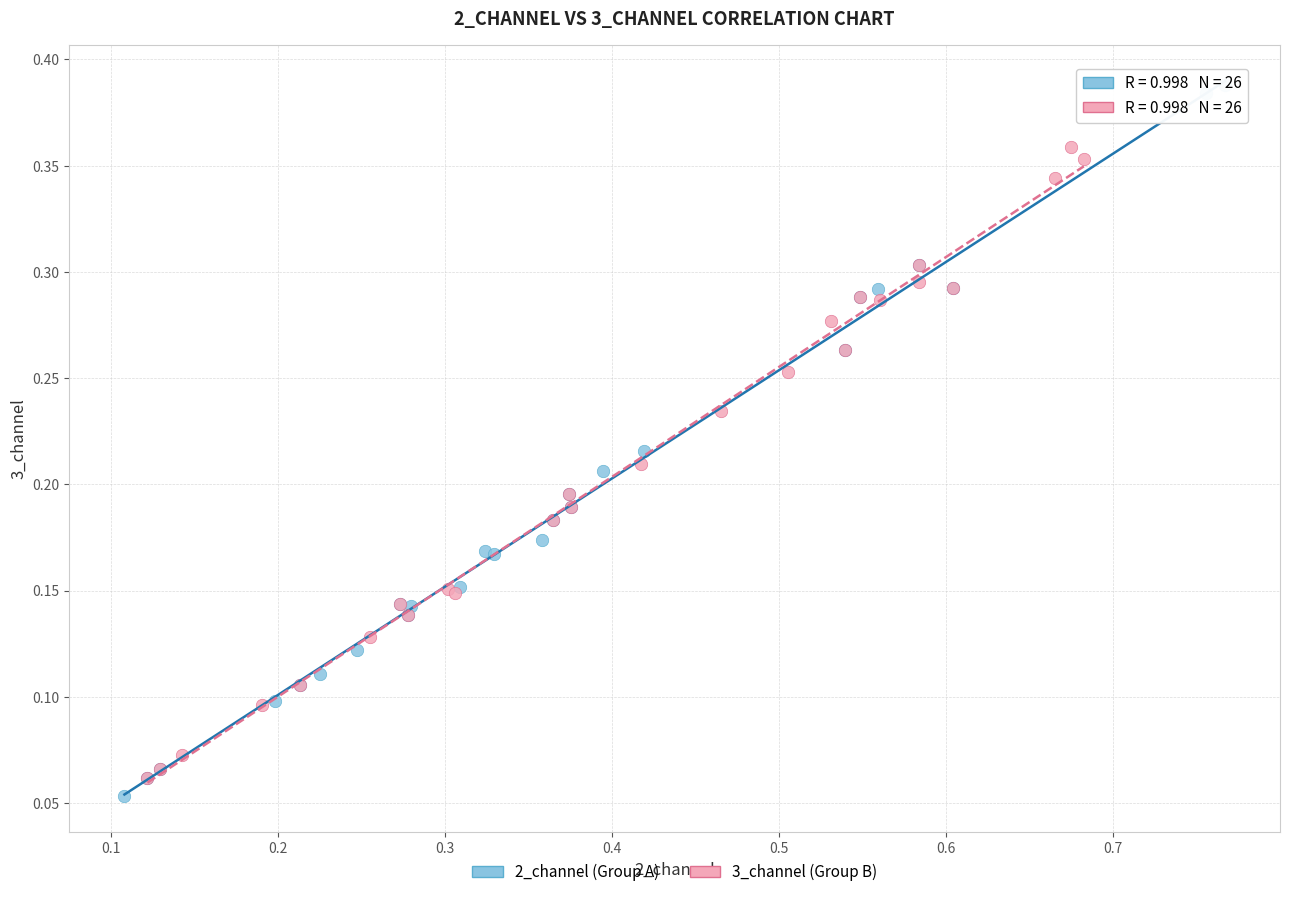

Which series has the largest Y range (max minus min)?

2_channel (Group A)